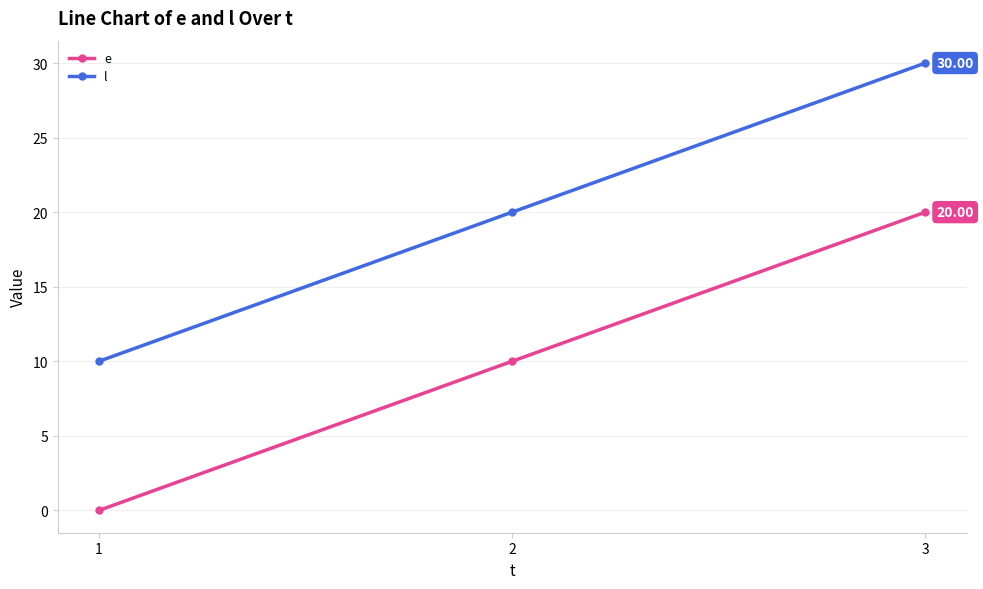

Count the e values in the range 0 to 20.

3